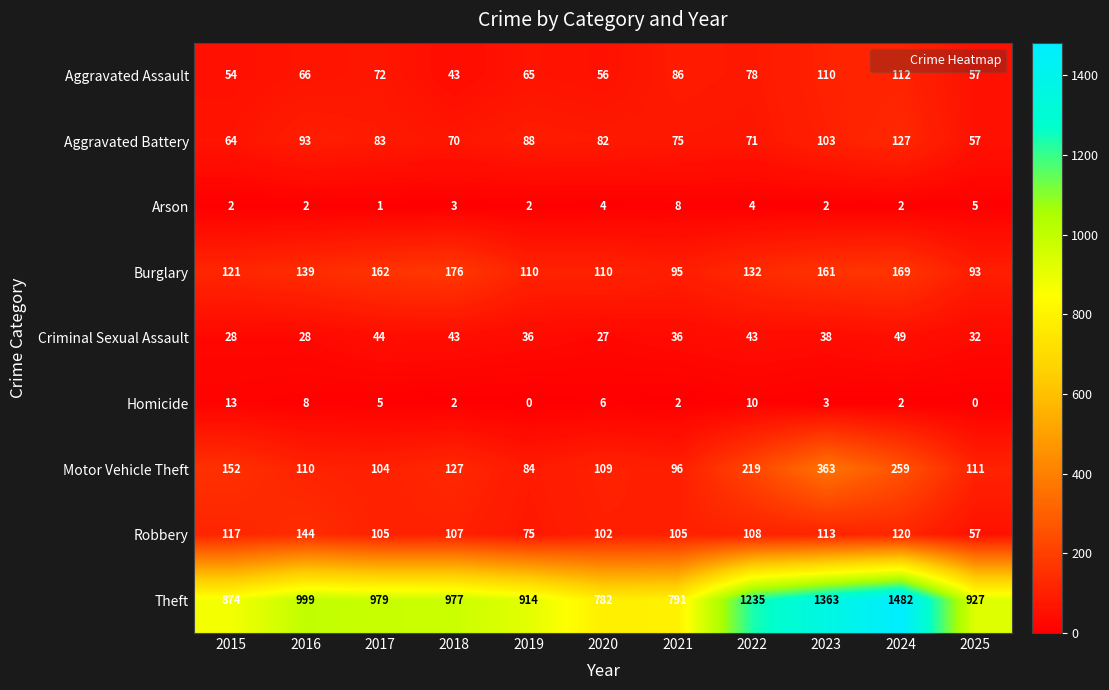

Which series has the widest spread of values?

Theft